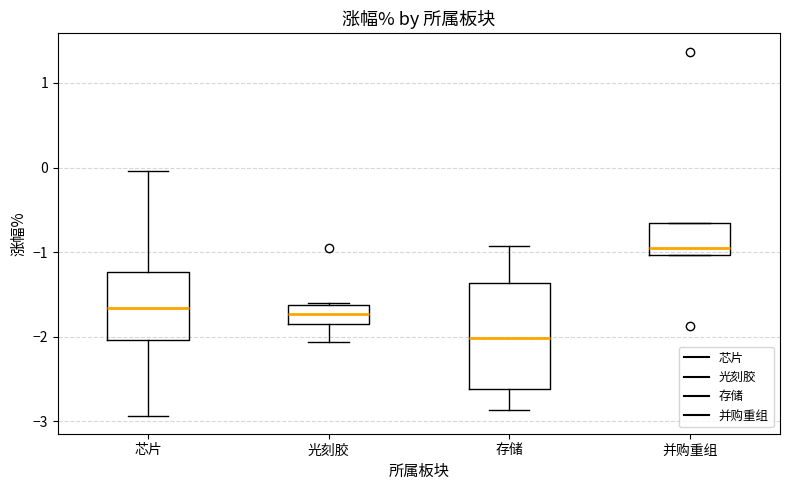

Reading left to right, read every box against the y-axis: the position of its median line, the range the box covers, and the ends of its whiskers. The values are not printed on the chart, so give them approximately, as read against the axis.

芯片: median -1.7, box -2.0 to -1.2, whiskers -2.9 to 0.0
光刻胶: median -1.7, box -1.8 to -1.6, whiskers -2.1 to -1.6
存储: median -2.0, box -2.6 to -1.4, whiskers -2.9 to -0.9
并购重组: median -0.9, box -1.0 to -0.6, whiskers -1.0 to -0.6